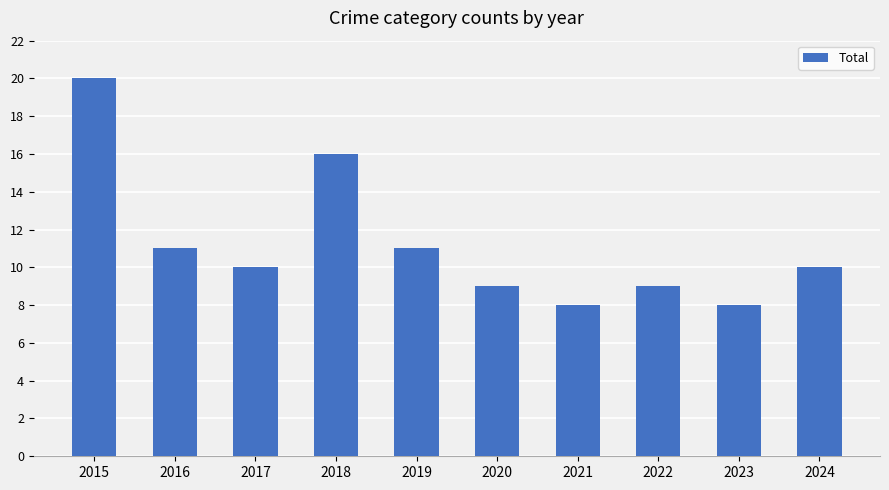

What is the value of the 6th bar from the left?

9